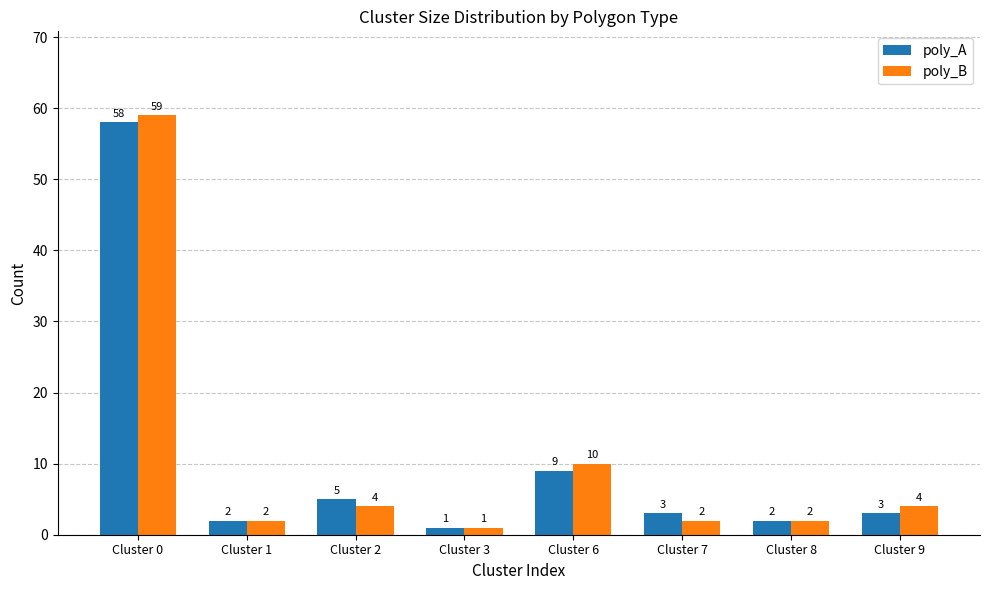

Is the value of poly_A at Cluster 0 greater than the value of poly_B at Cluster 0?

No